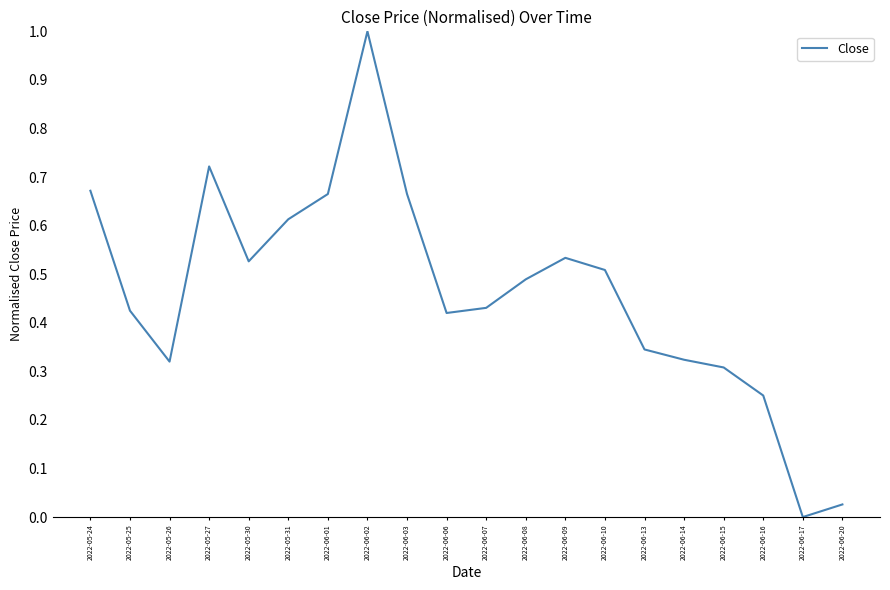

True or false: the data shows 0.0 at 2022-06-20.

True